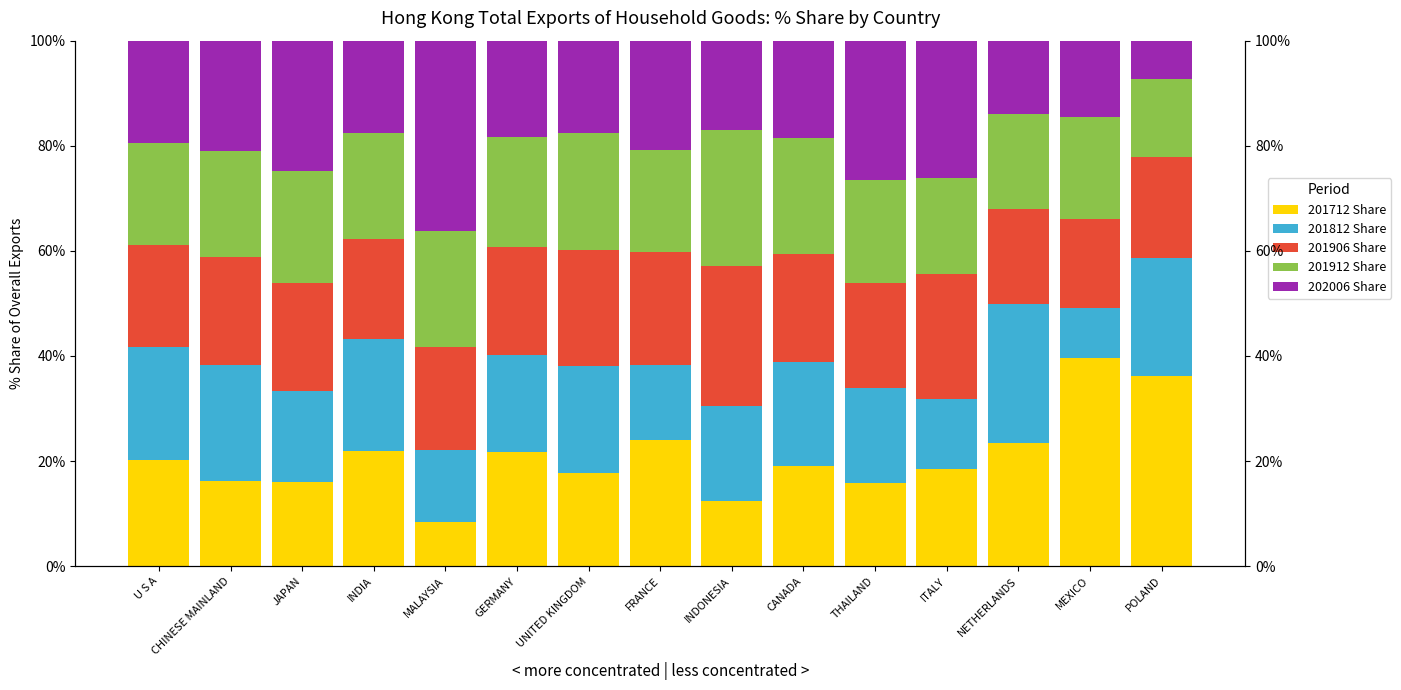

At which category does the chart reach its peak across all series?

MEXICO